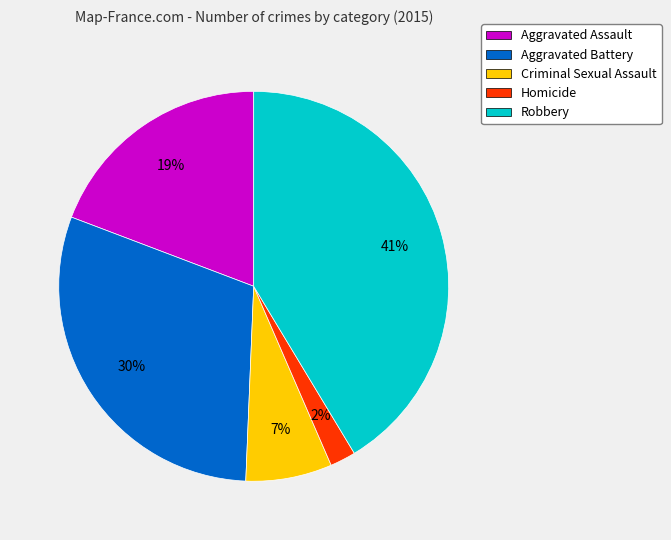

To the nearest percent, what is the difference between the Aggravated Assault and Robbery slice percentages?

22%